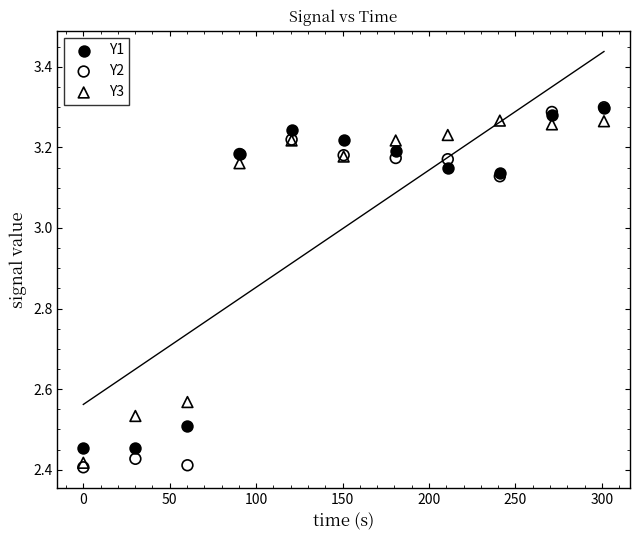

What are all the series names shown in the legend?

Y1, Y2, Y3